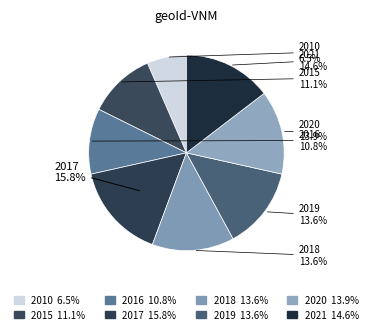

What percentage is the 2016 slice, to the nearest percent?

11%